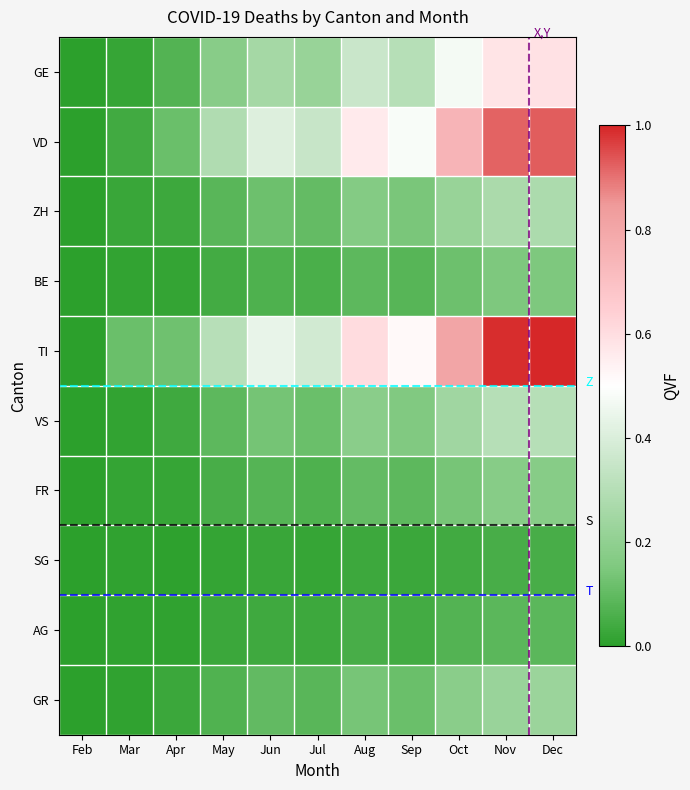

Which series has the largest range (max minus min)?

TI